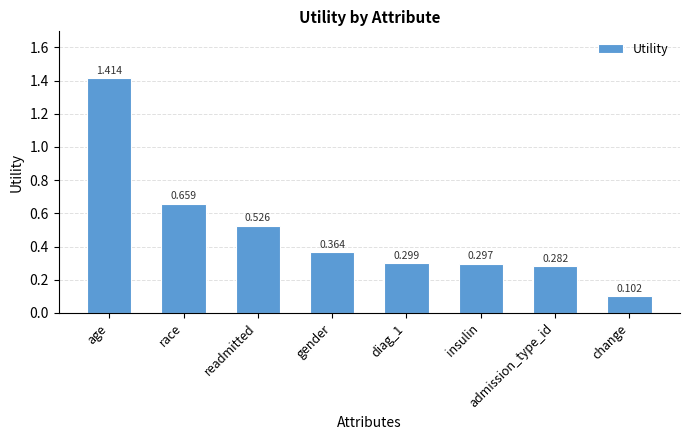

How many bars are there in total?

8